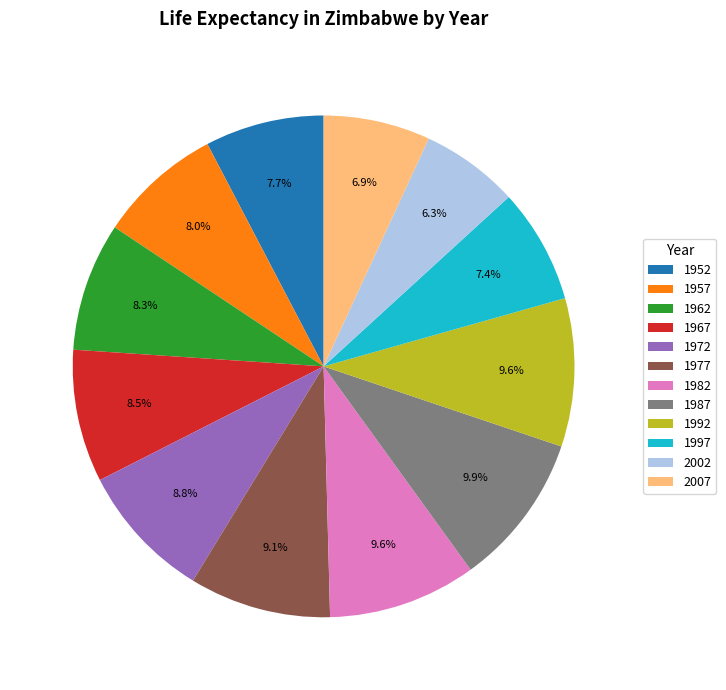

To the nearest percent, what is the difference between the largest and smallest slice percentages?

4%